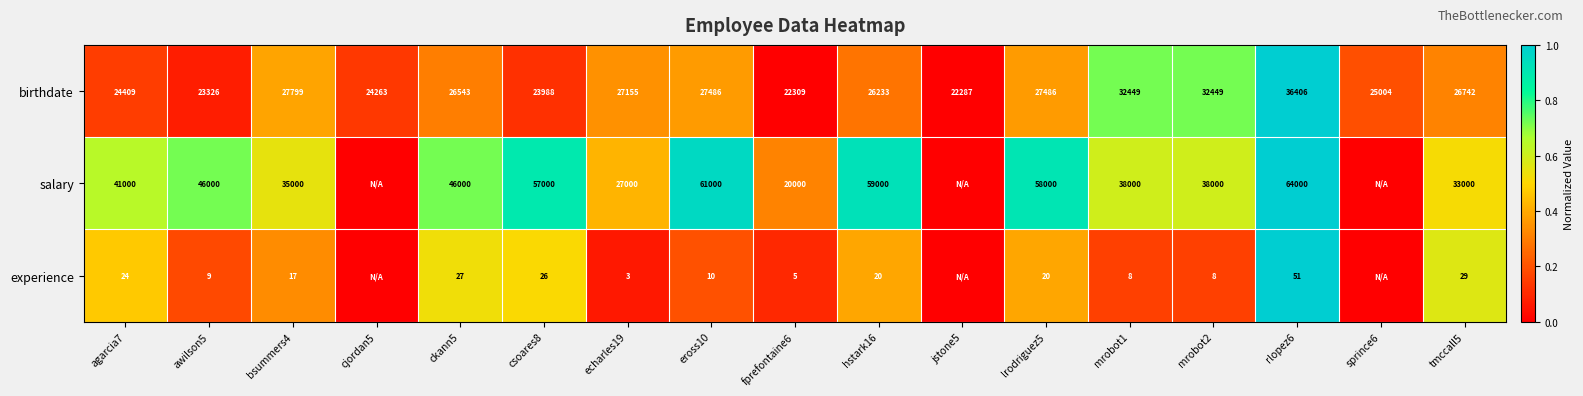

At which label does birthdate first exceed 26543?

bsummers4